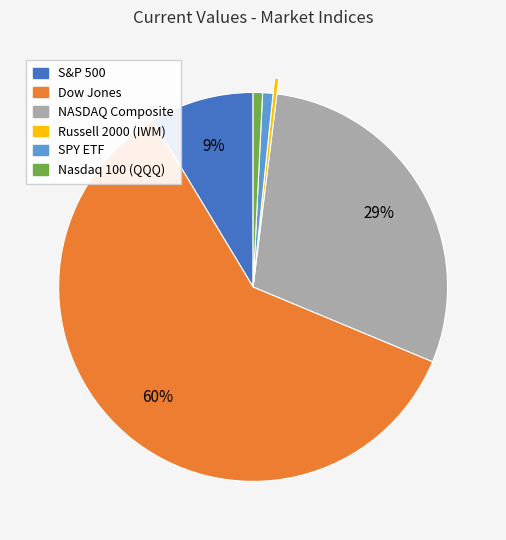

To the nearest percent, what is the difference between the largest and smallest slice percentages?

60%